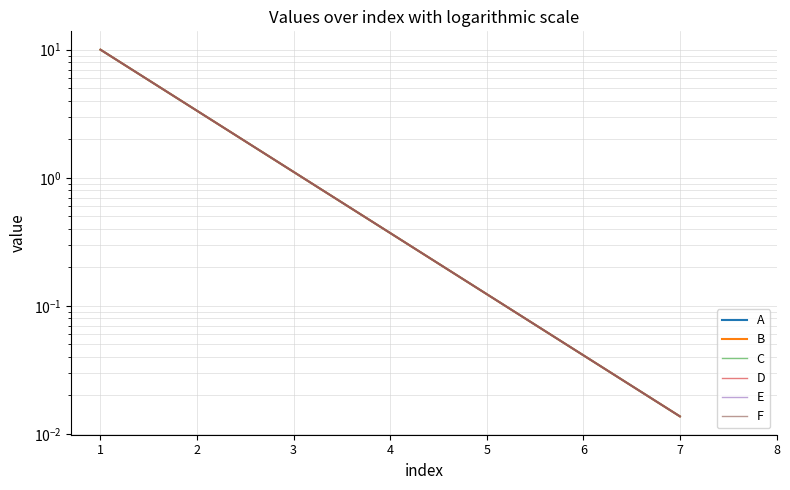

What is the value of the B point at the 1st from the left?

10.0